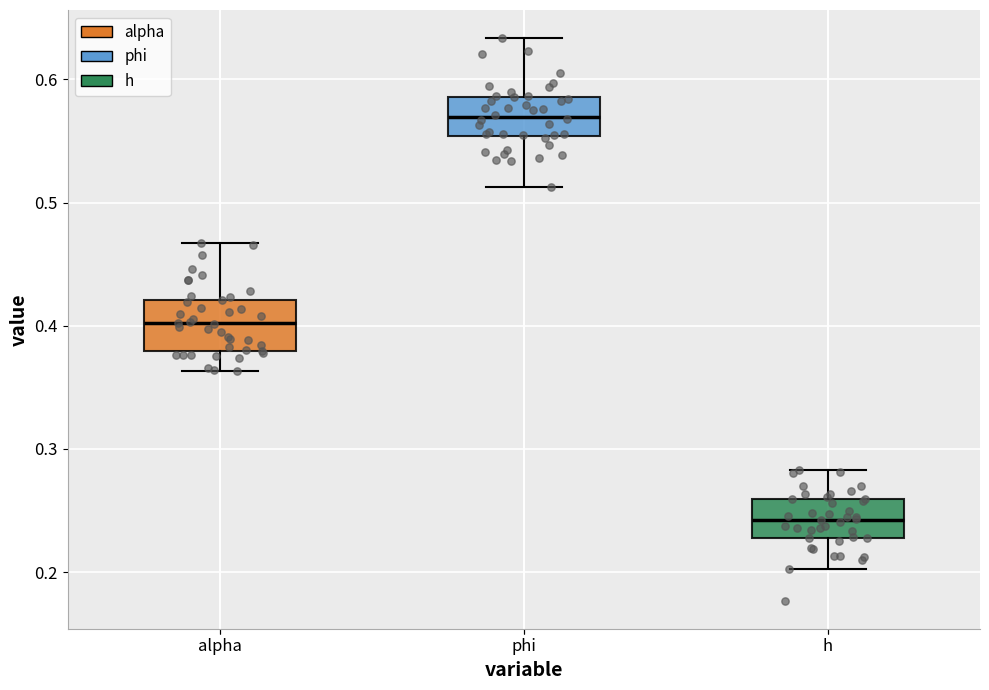

Where does the lower whisker of the box for alpha end on the y-axis? The values are not printed on the chart, so give them approximately, as read against the axis.

0.36